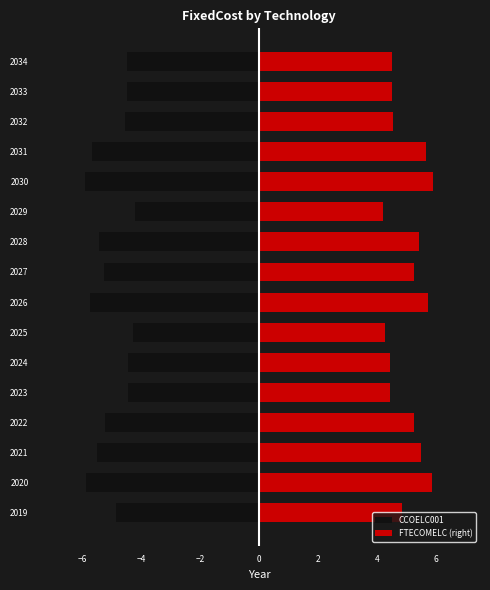

True or false: FTECOMELC (right) has a value of 6.5 at 2023.

False